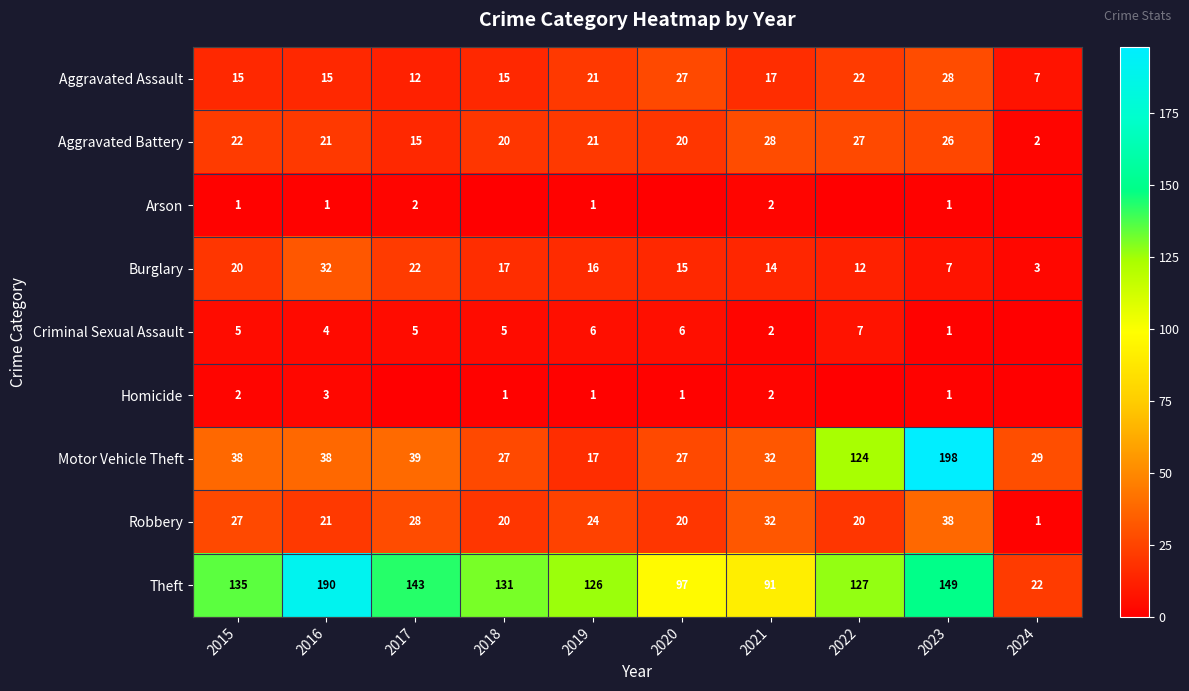

At which label does Burglary reach its minimum?

2024